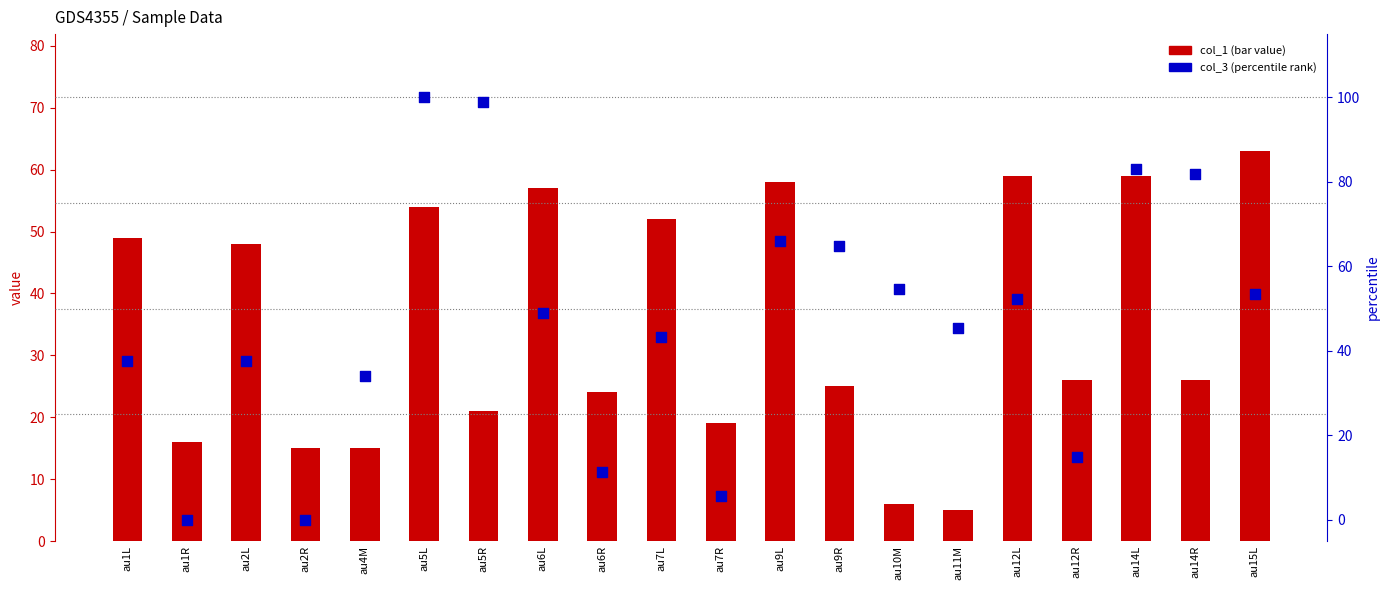

Which series contains the highest Y value?

col_3 (percentile rank)